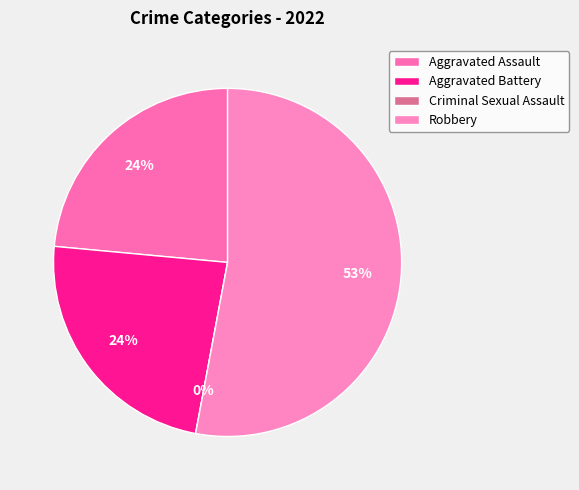

How many segments does this pie chart have?

4